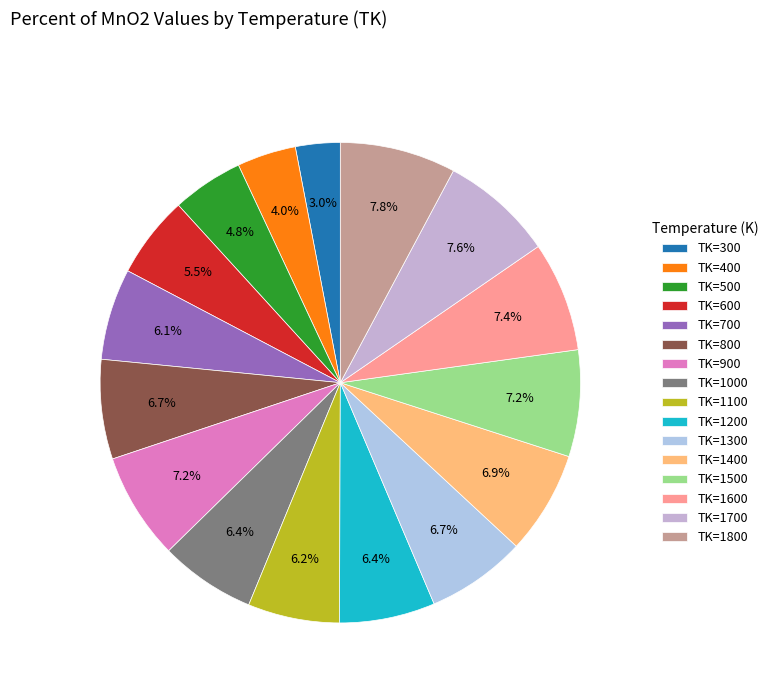

To the nearest percent, what is the difference between the largest and smallest slice percentages?

5%